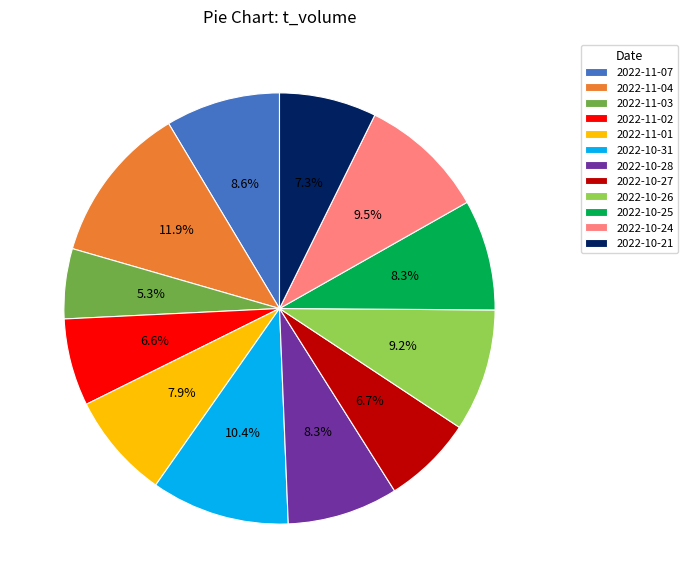

How many slices are in this pie chart?

12